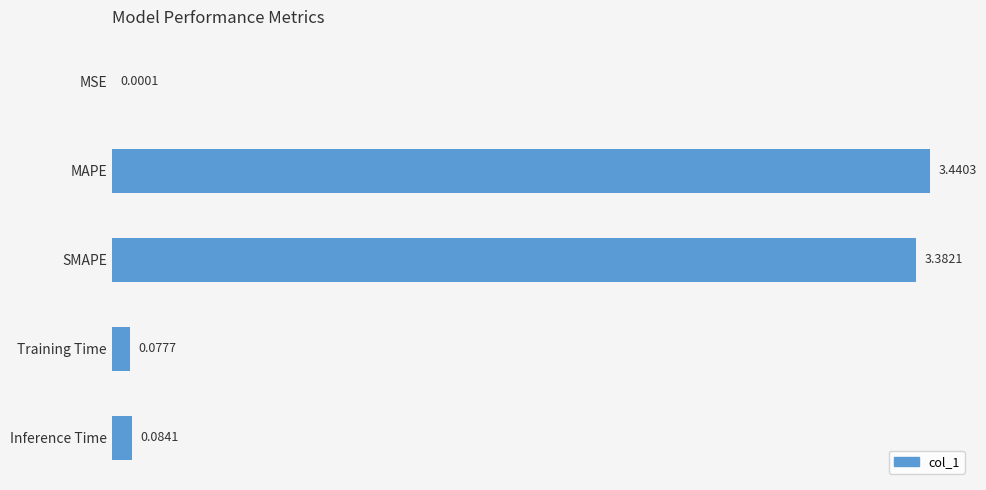

At which category does the chart reach its peak across all series?

MAPE